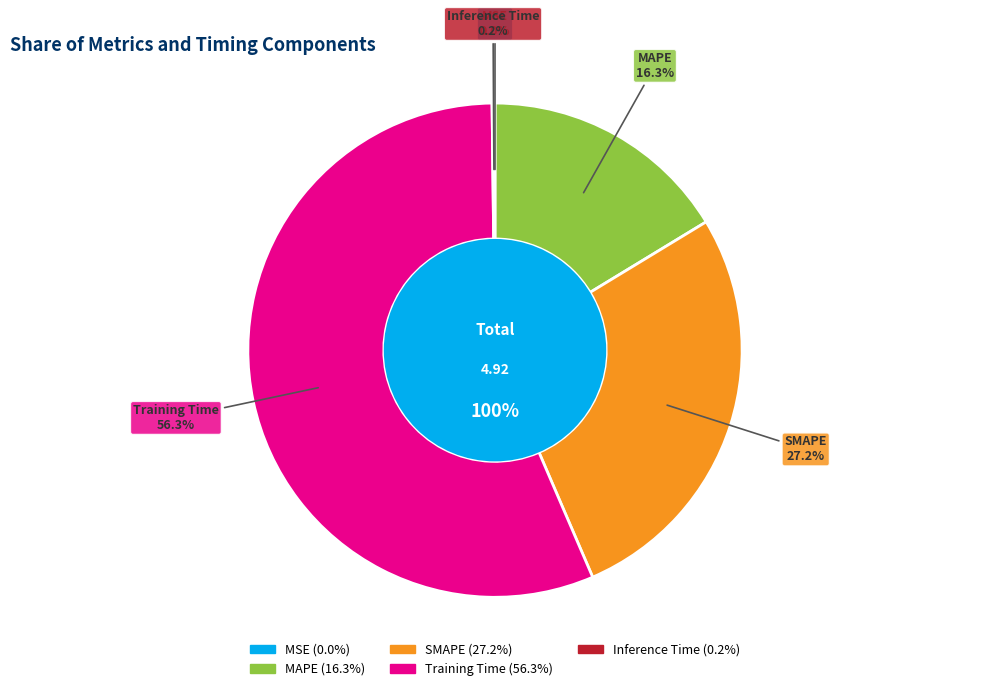

Is there any slice that represents more than half of the pie?

Yes